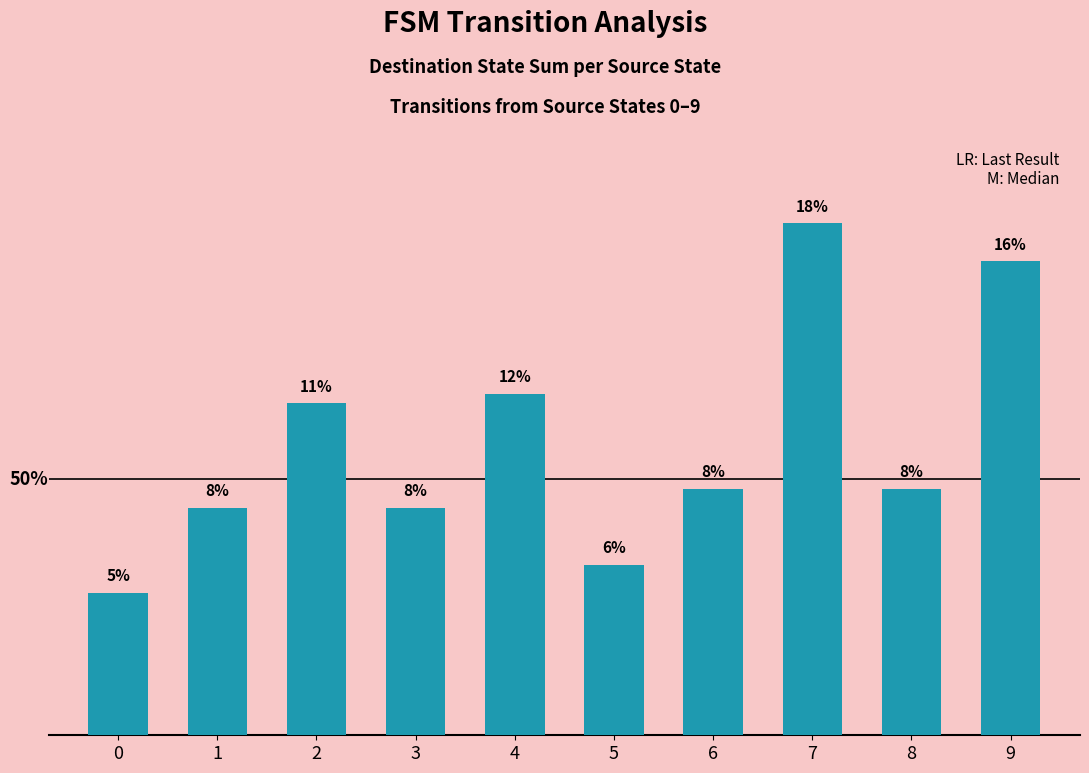

The value at 5 is 5.8. True or false?

True